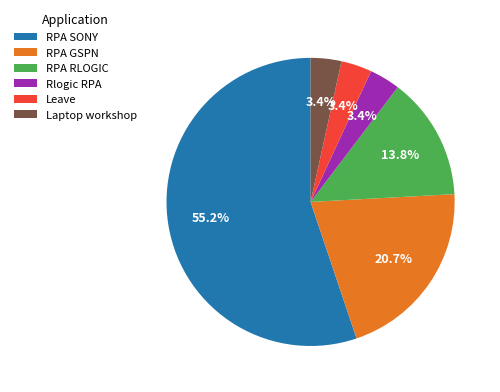

Which has a higher value, RPA SONY or RPA GSPN?

RPA SONY